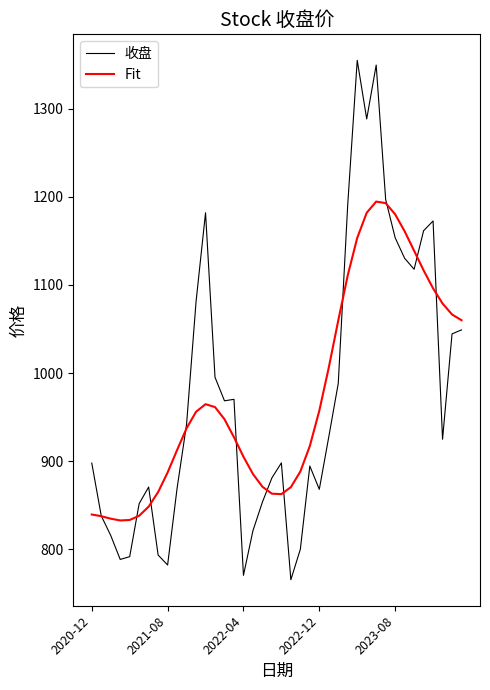

Rank the series by their maximum value, from lowest to highest.

Fit, 收盘